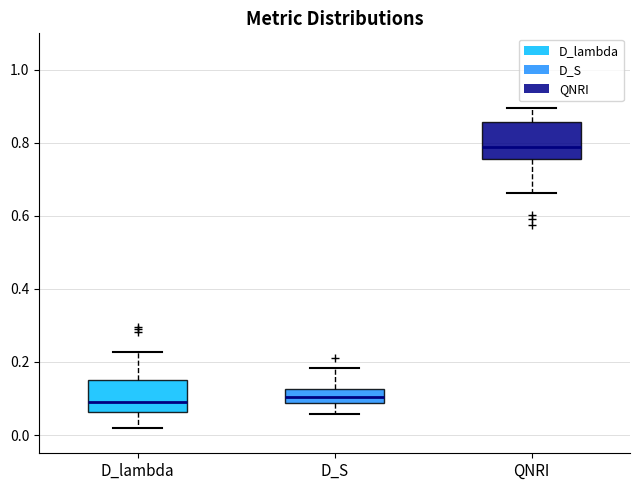

Which box has the highest median line?

QNRI